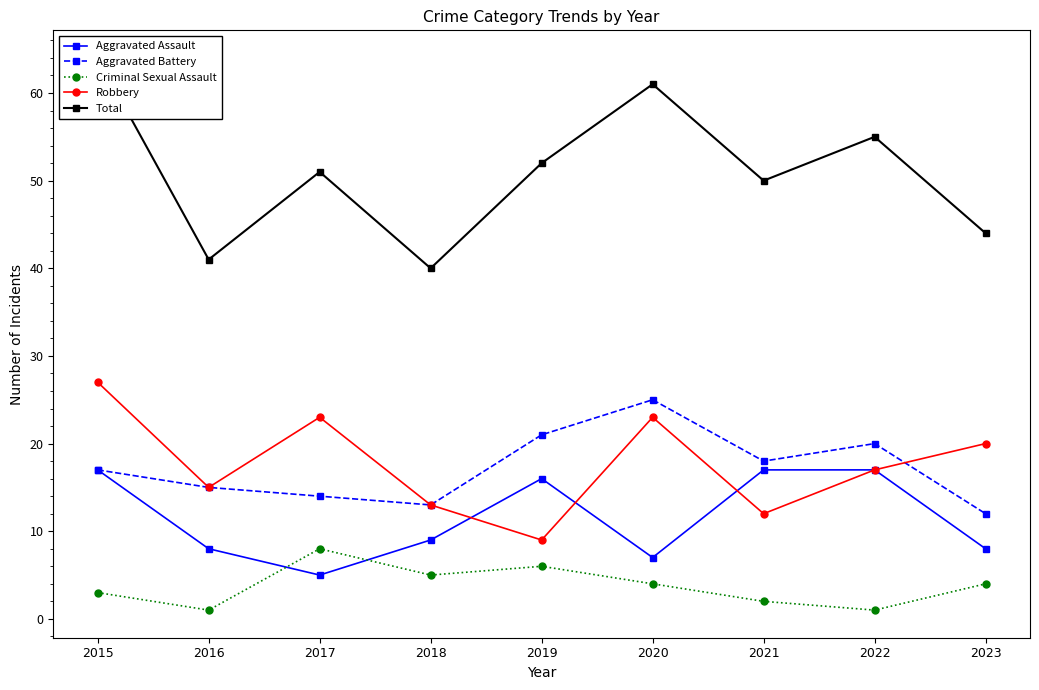

At which category does Criminal Sexual Assault reach its first local peak?

2017